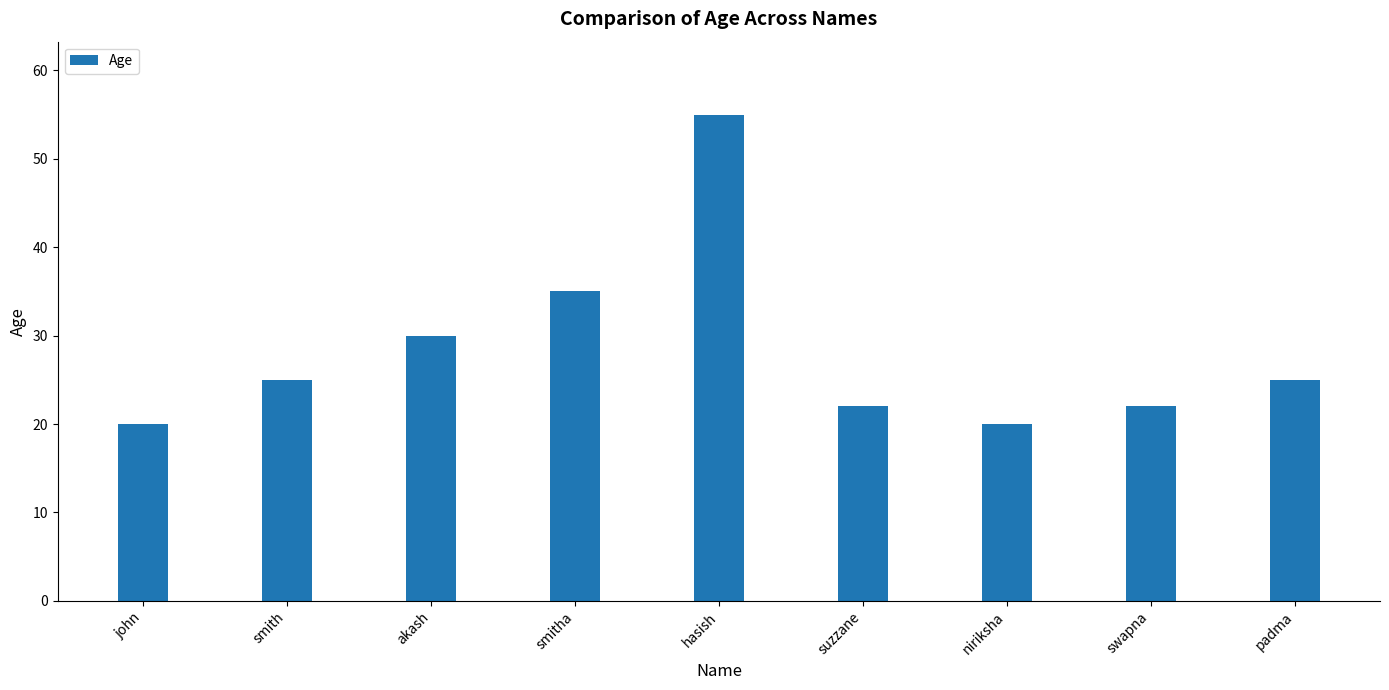

Where is the data nearest to the value 37?

smitha